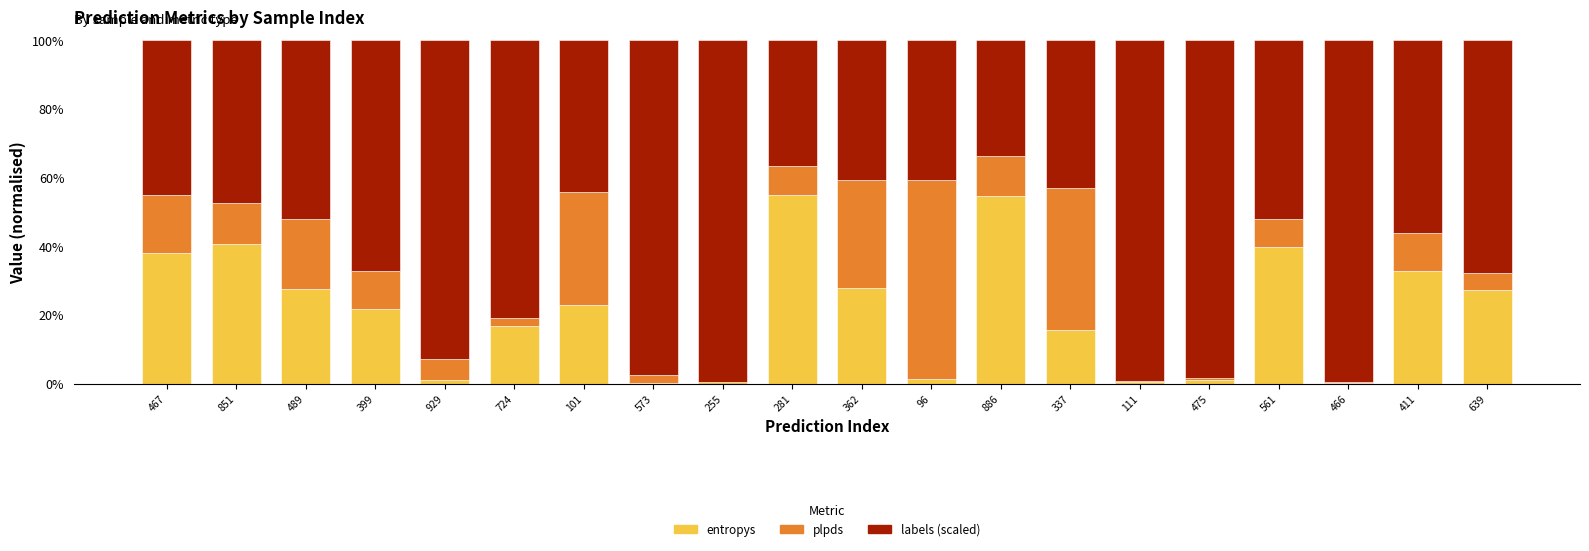

Is it true that entropys equals 23.1 at 101?

True